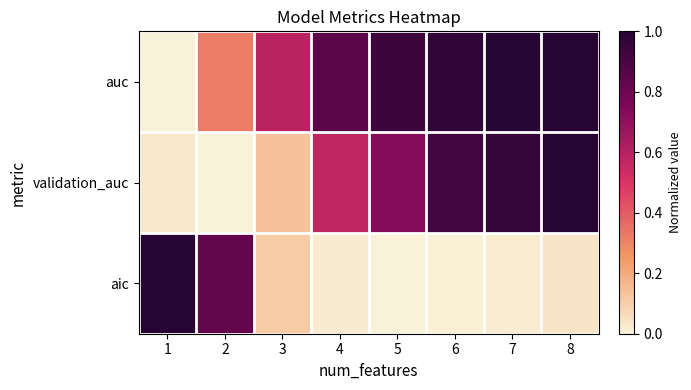

How many categories are shown in the chart?

8